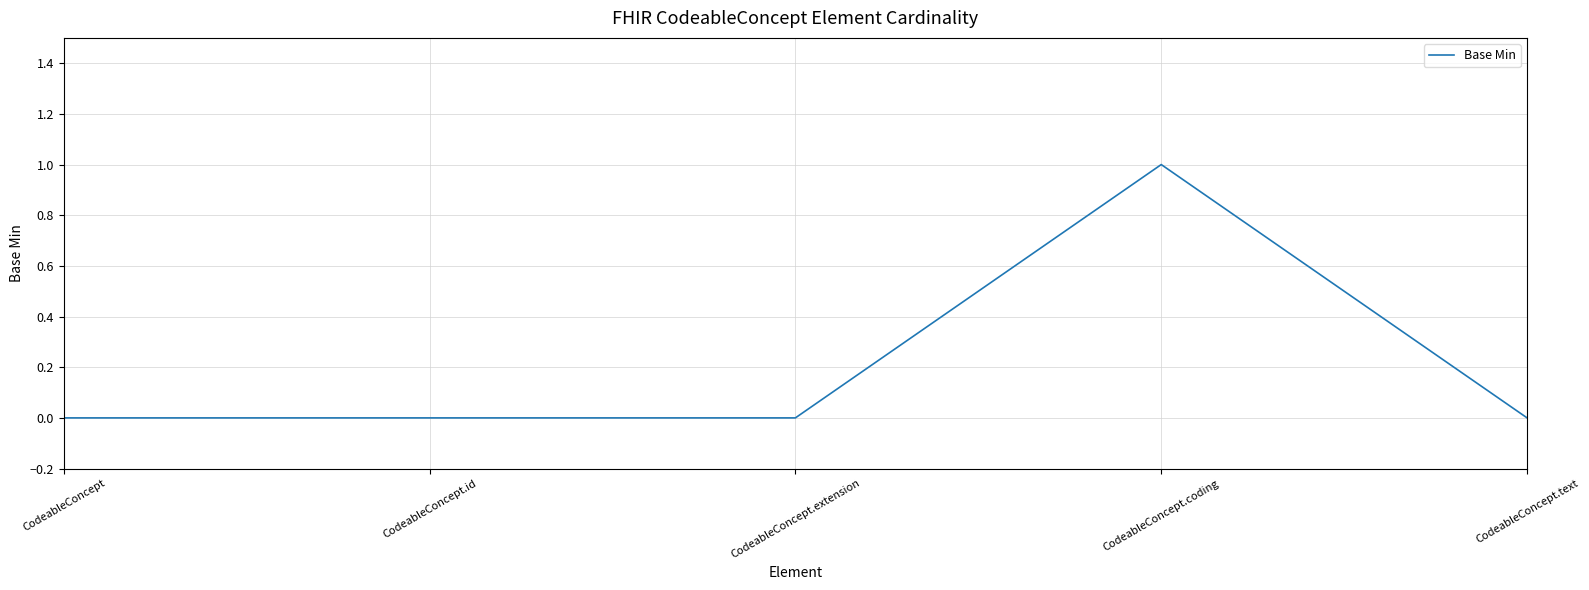

What position from the right is CodeableConcept.coding?

2